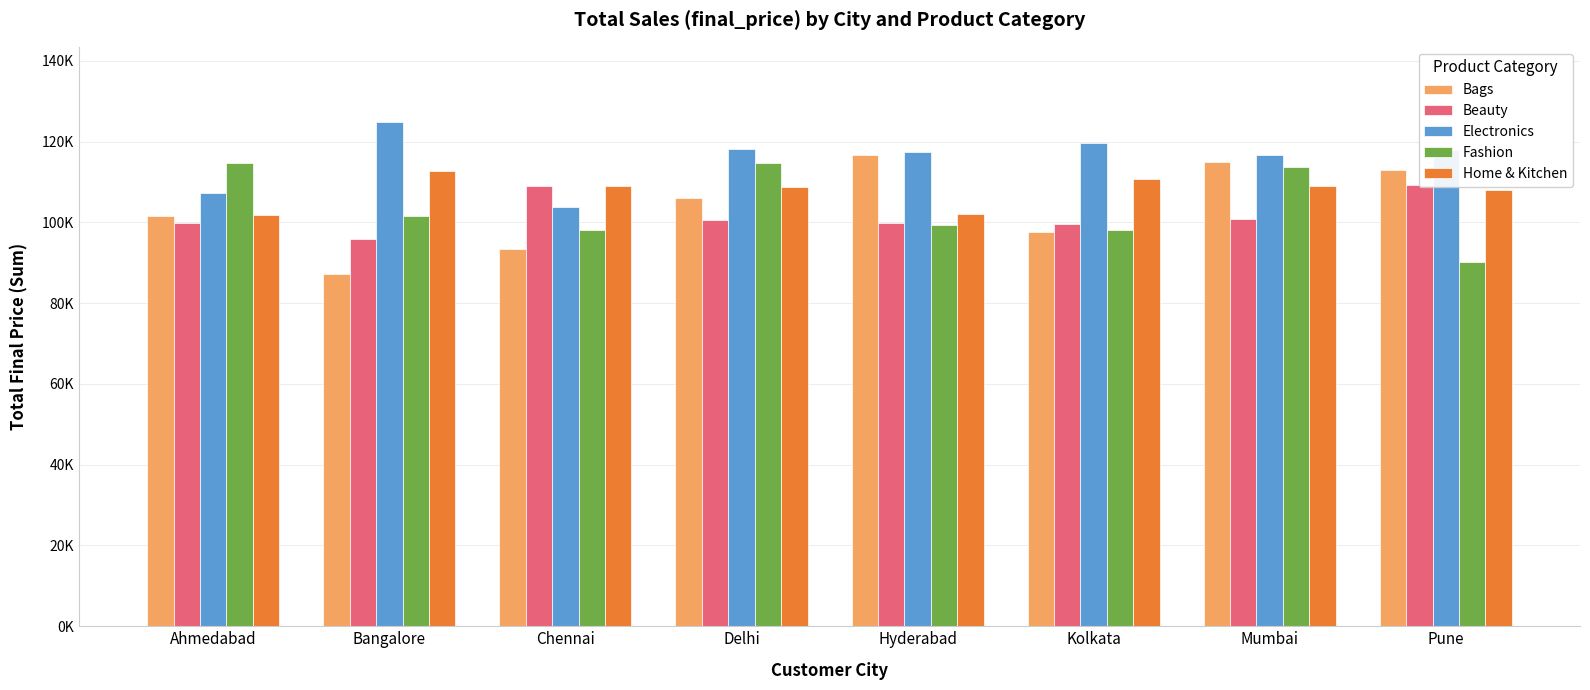

Is it true that Fashion equals 99381.3 at Hyderabad?

True